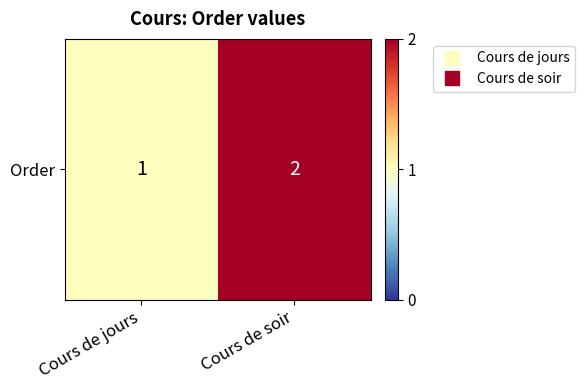

Which label corresponds to the smallest value in the chart?

Cours de jours